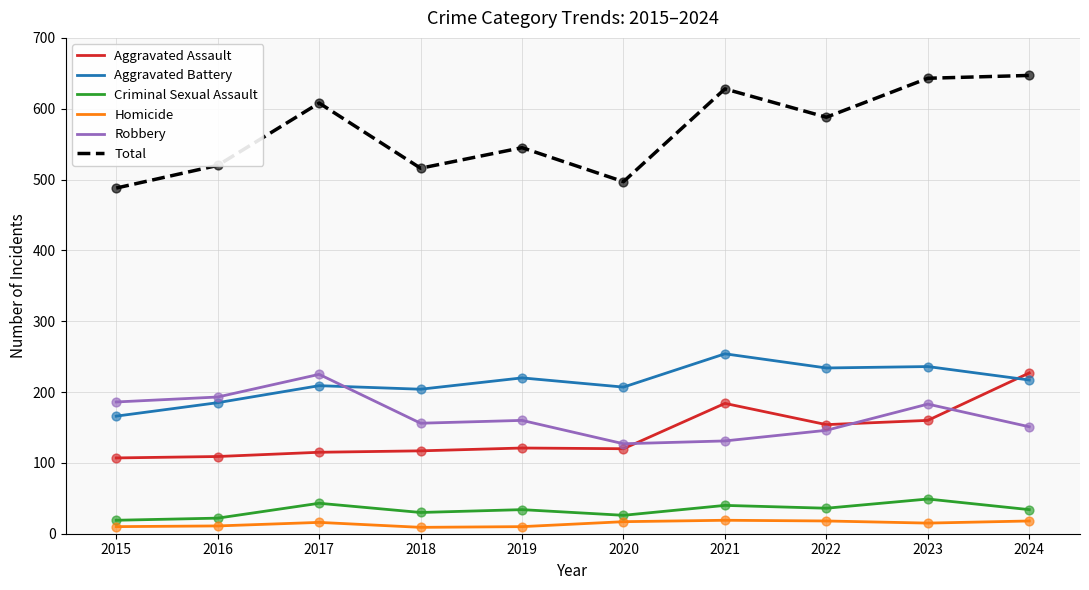

Which series has the largest range (max minus min)?

Total